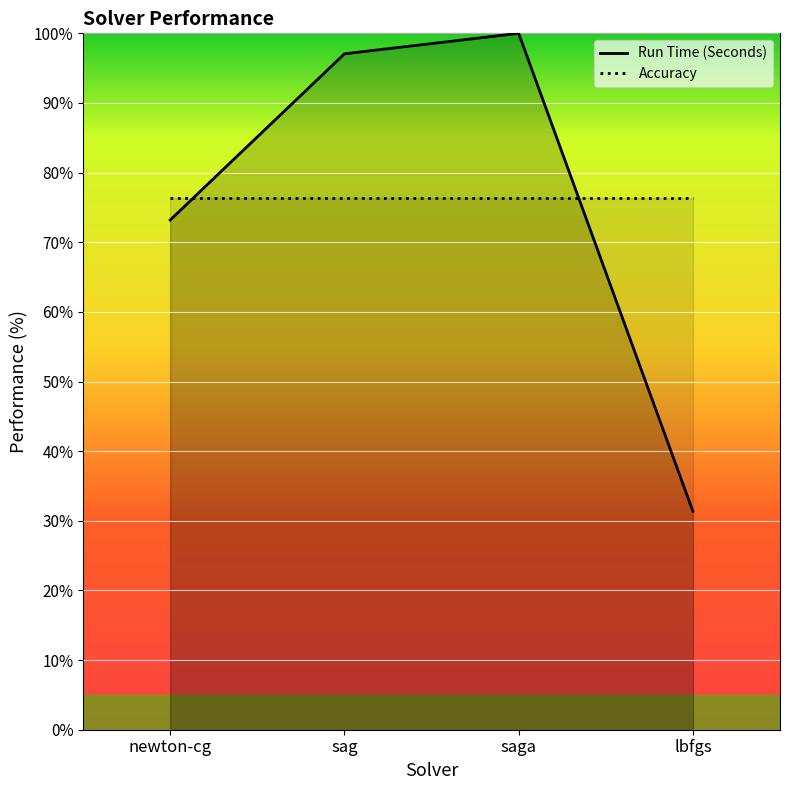

What is the smallest value displayed?

31.4